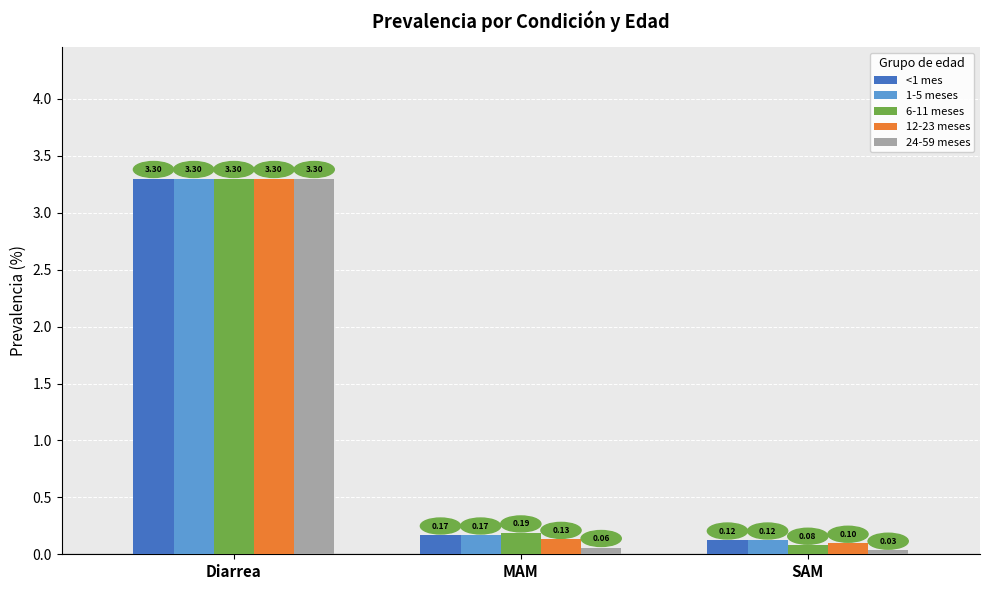

At which label does 1-5 meses reach its minimum?

SAM